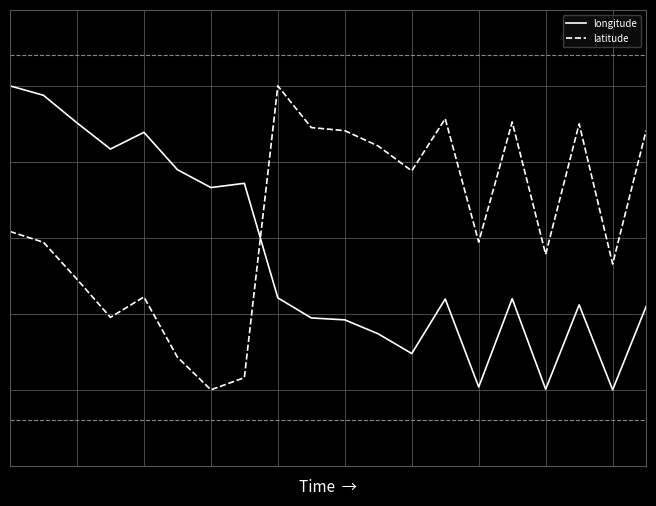

True or false: latitude and longitude cross at least once.

True